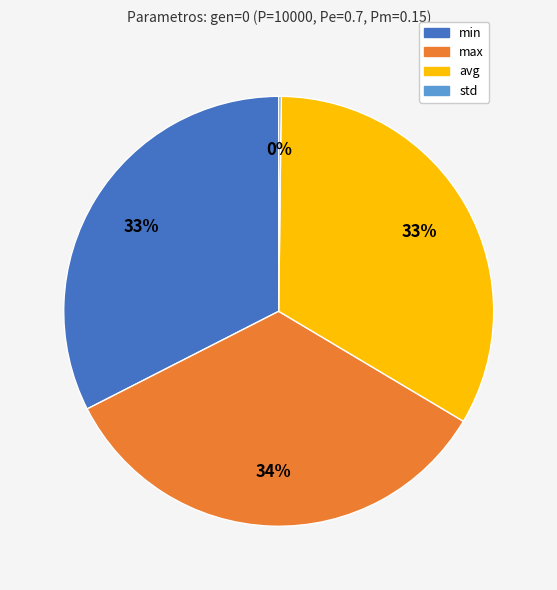

True or false: avg accounts for 44% of the total.

False